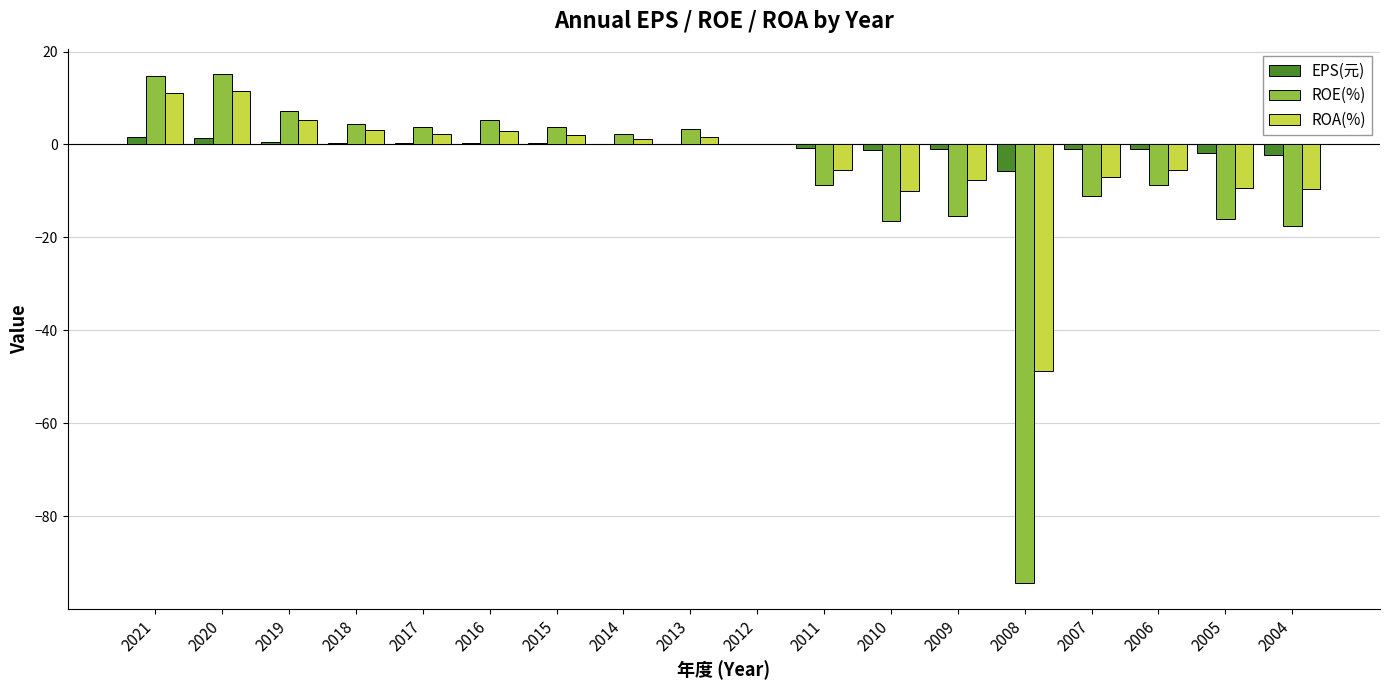

What is the greatest value displayed?

15.1